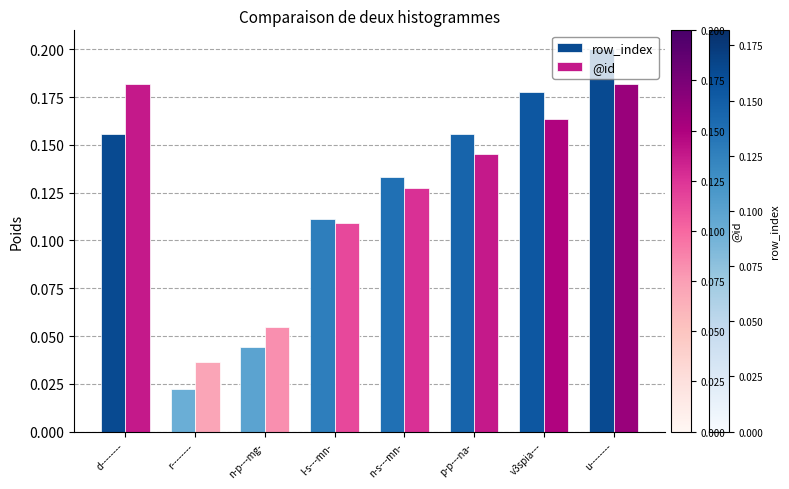

What is the sum of the row_index values at u-------- and v3spia---?

0.4